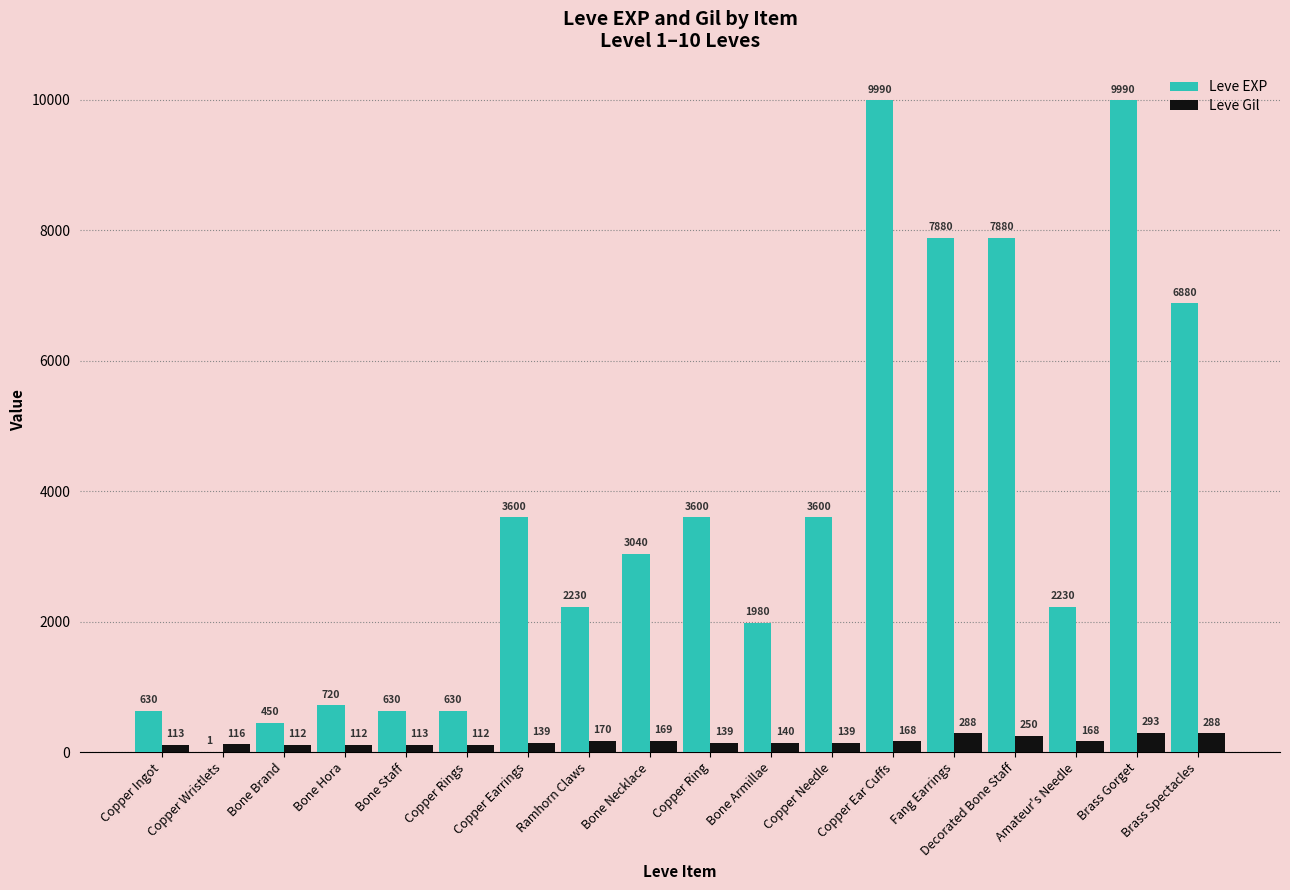

What is the greatest value displayed?

9990